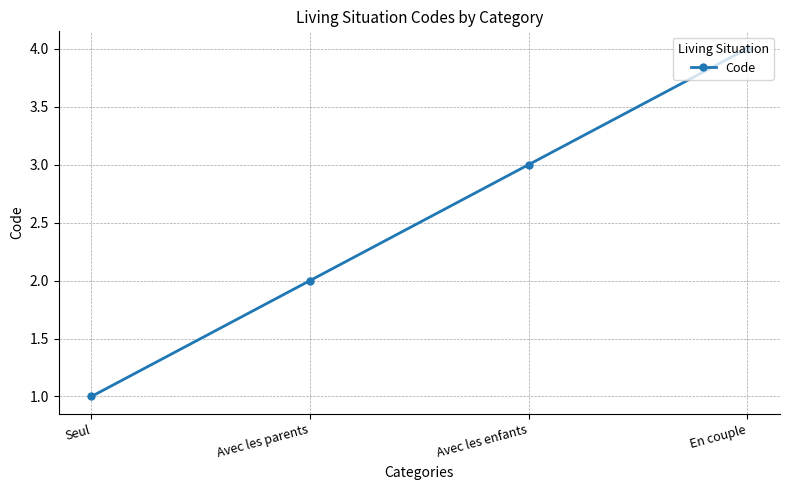

Which category has the highest value across all series?

En couple